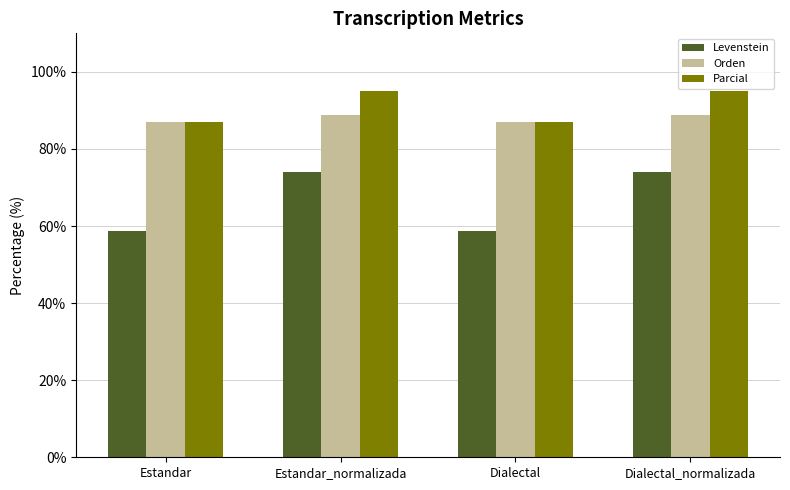

Is the value of Orden at Estandar_normalizada greater than the value of Parcial at Estandar_normalizada?

No